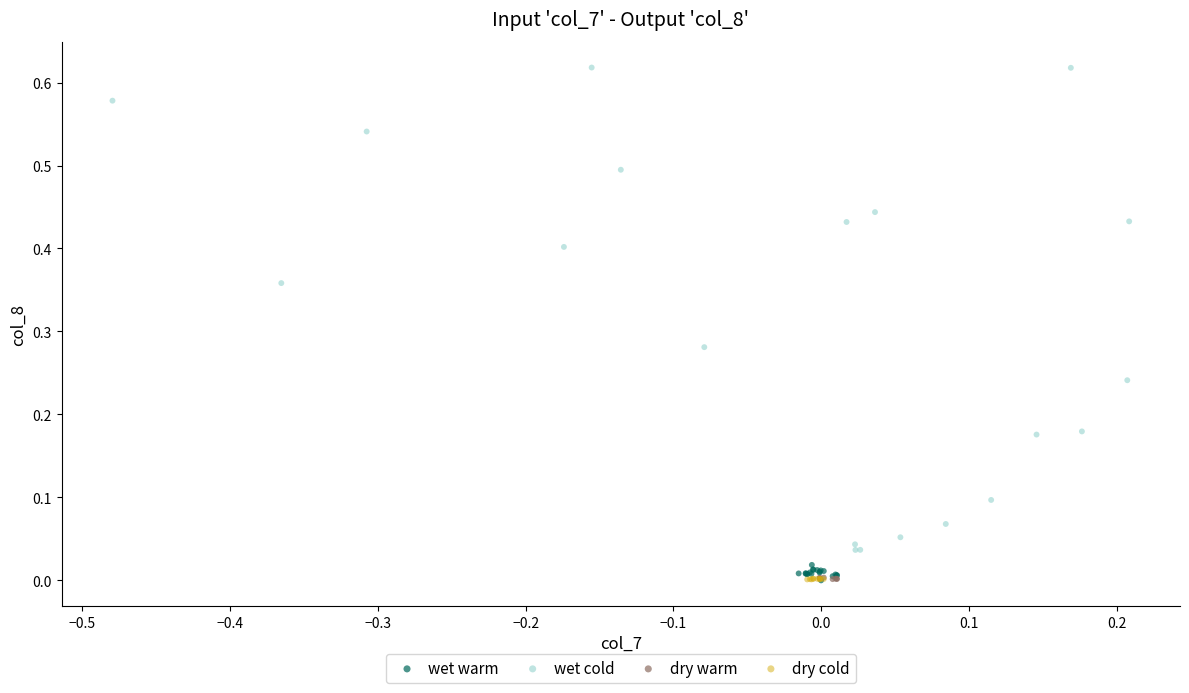

Which series contains the highest Y value?

wet cold